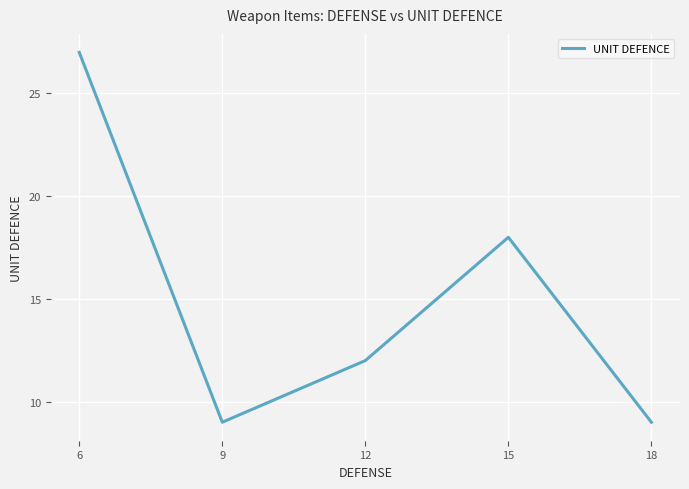

At which label does the data first exceed 12?

6